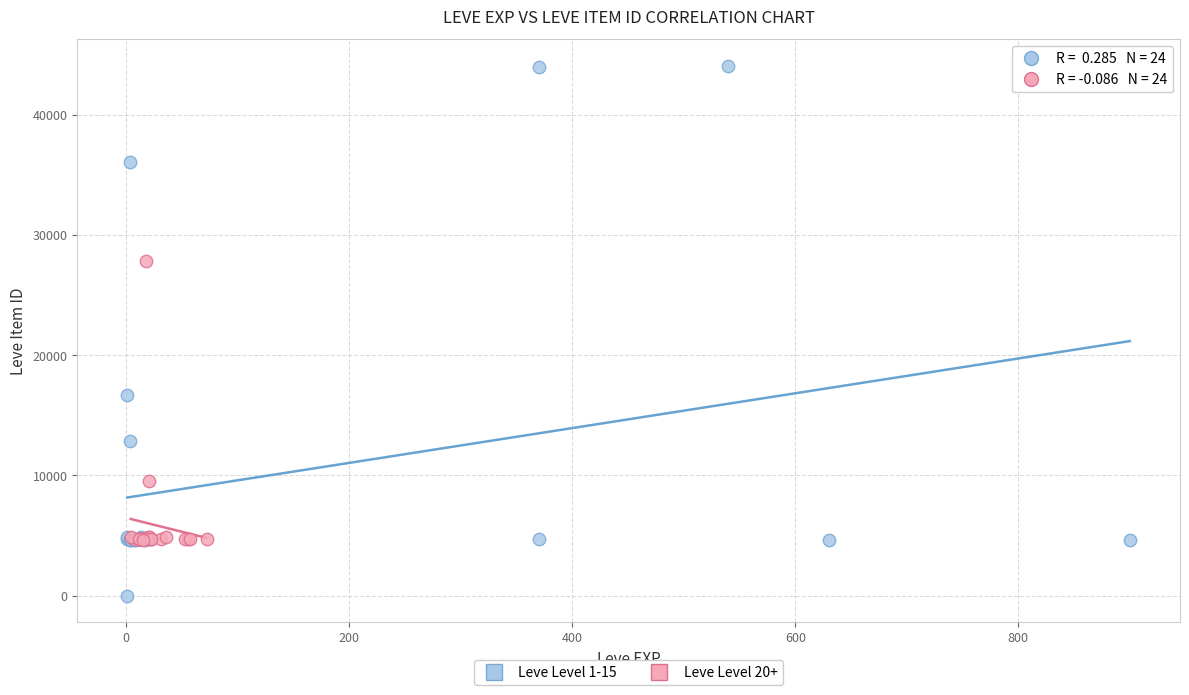

Which series has the largest Y range (max minus min)?

Leve Level 1-15